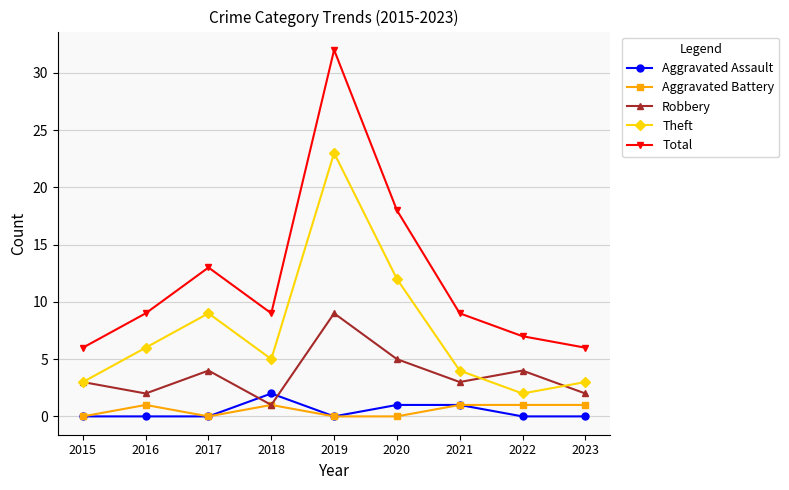

Does the chart have visible grid lines?

Yes